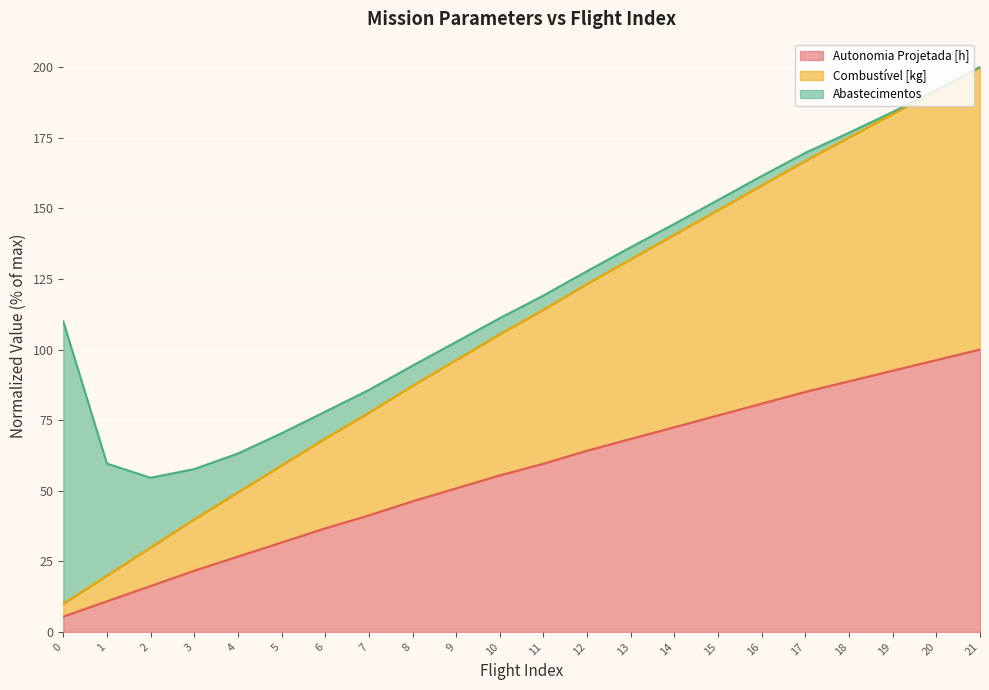

How many lines are shown in the chart?

3